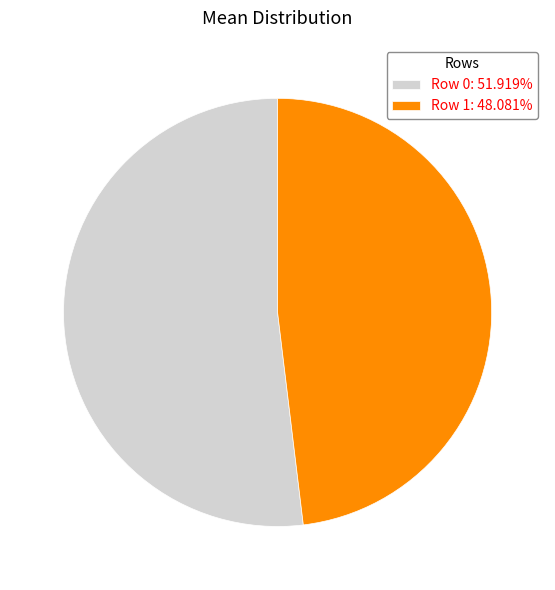

The Row 0 slice represents 43% of the pie. True or false?

False